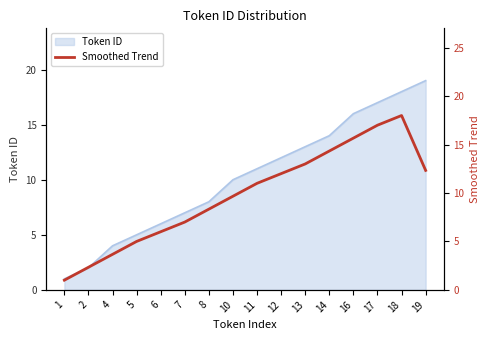

How many lines are shown in the chart?

1